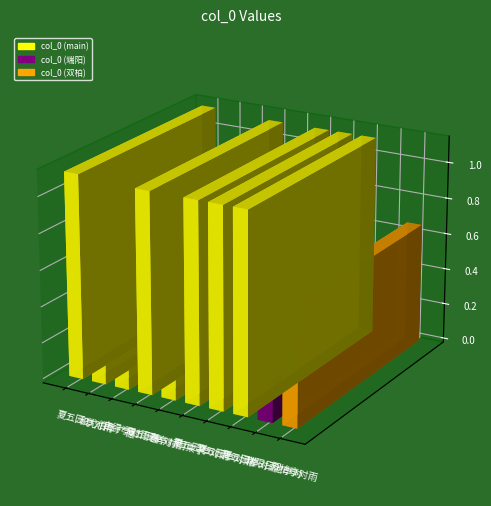

List the labels in order of value, smallest first.

端阳日池亭对雨, 自得亭对雨书怀, 双柏亭对雨, 春亭对雨柬于皇, 和尤伯华广德使君怡亭对雨 其一, 夏五园亭对雨漫成六首 其二, 夏五园亭对雨漫成六首 其四, 夏五园亭对雨漫成六首 其五, 夏五园亭对雨漫成六首 其六, 夏五园亭对雨漫成六首